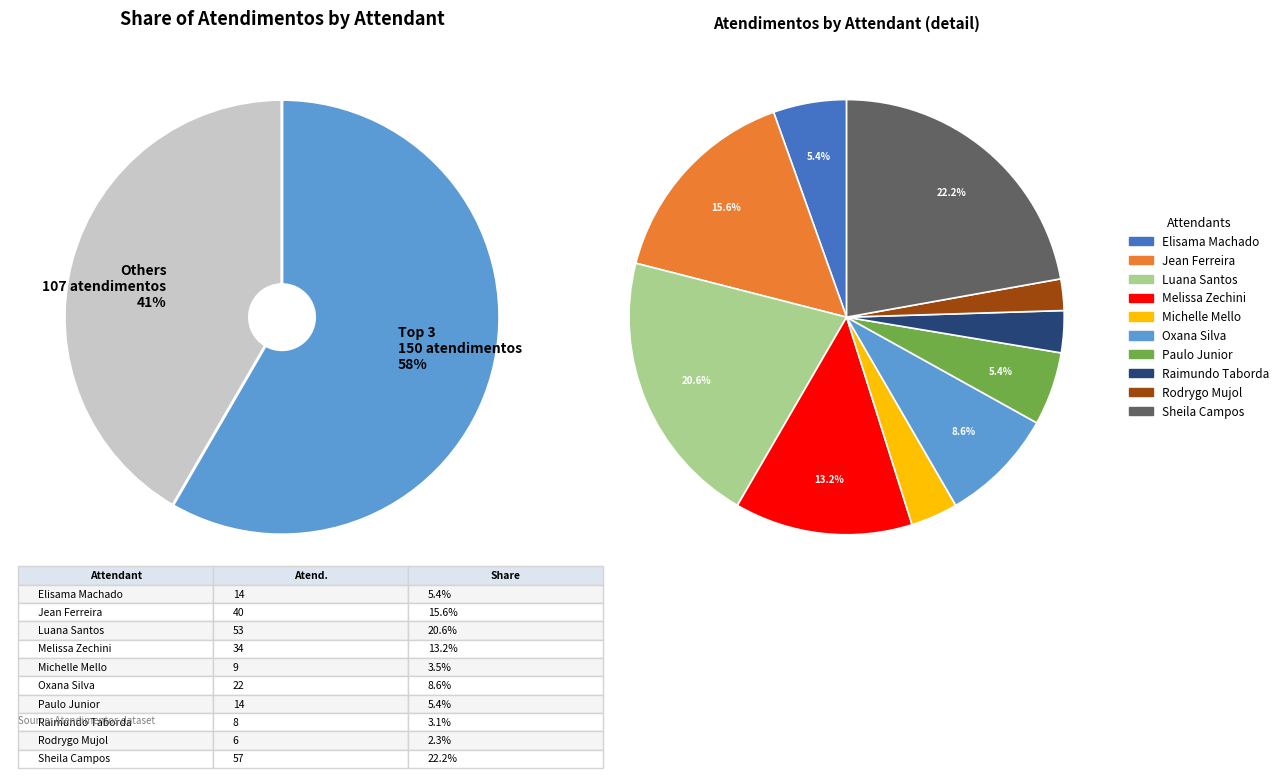

Rank the categories by value from highest to lowest.

Sheila Catarina de Campos, Luana Cristine Sa dos Santos, Jean Lucas Ferreira, Melissa Maria Caleffi Zechini, Oxana Andreli da Silva, Elisama Walter Machado, Paulo Roberto da Silva Junior, Michelle Goncalves Mello, Raimundo Francisco Taborda, Rodrygo Moura Mujol